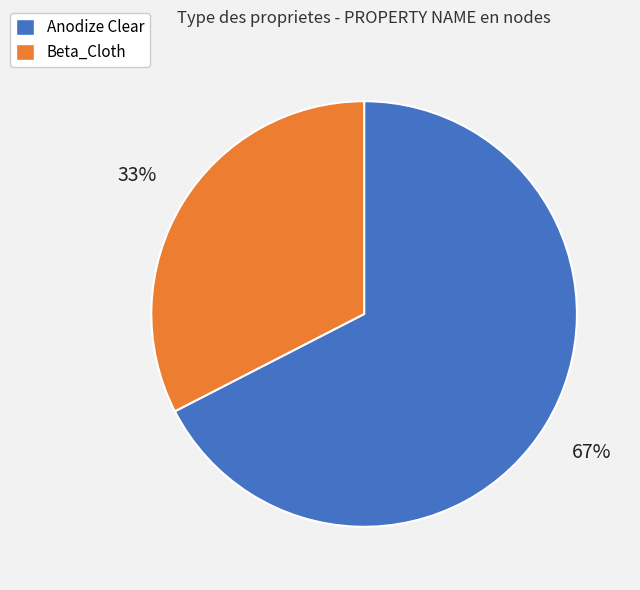

How many segments does this pie chart have?

2